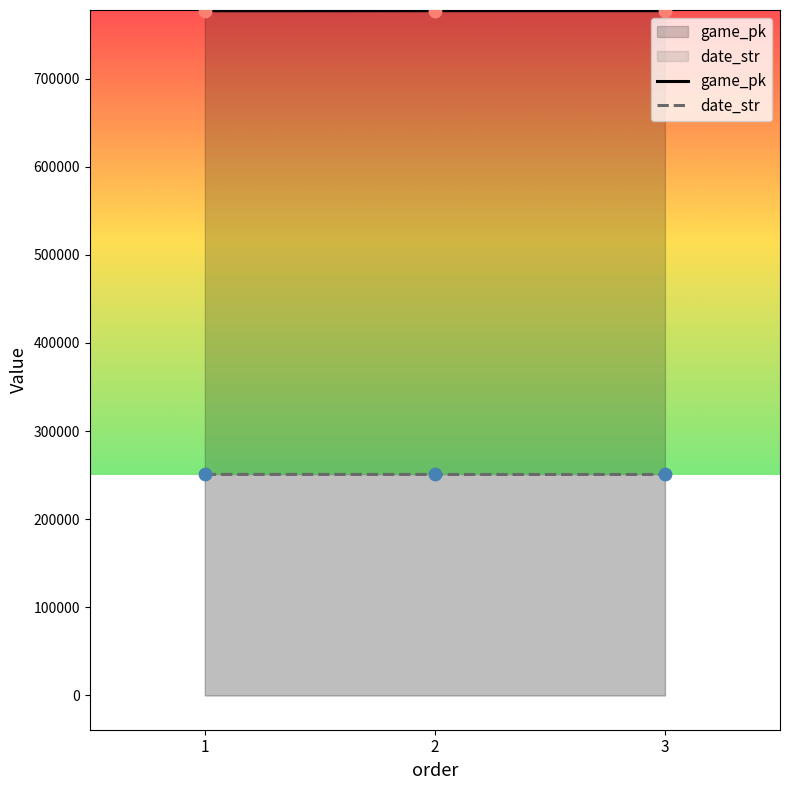

Which series contains the lowest Y value?

date_str